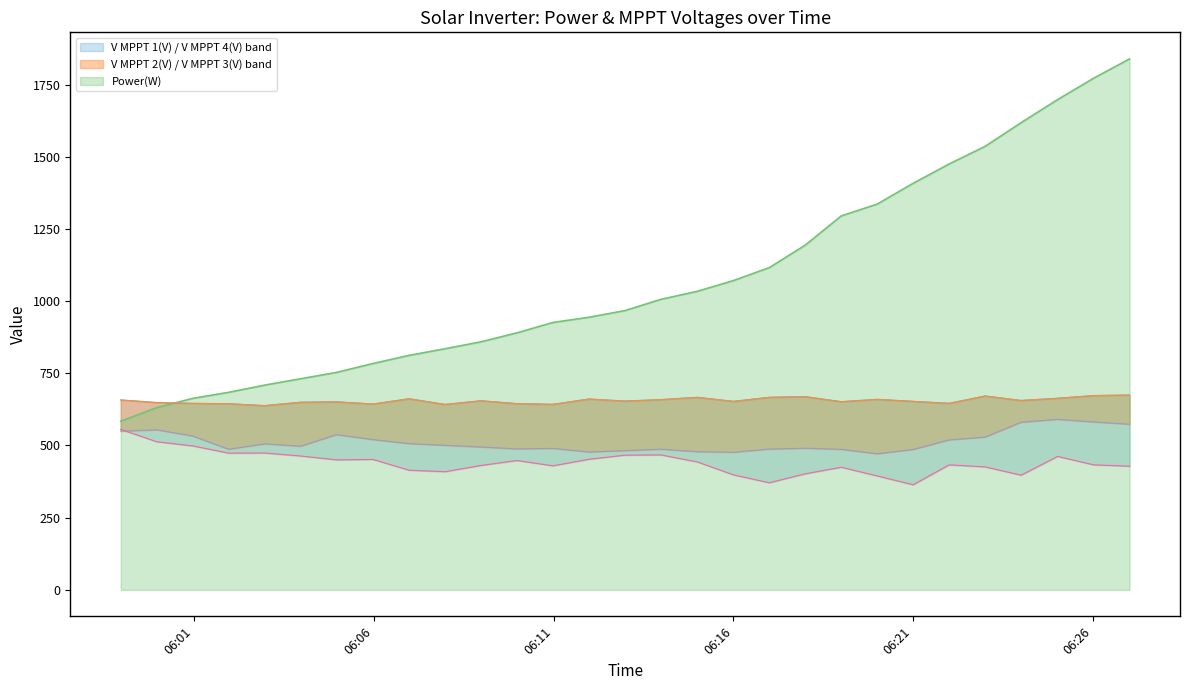

Is it true that V MPPT 2(V) equals 1066.5 at 2025-08-17 06:24:00?

False